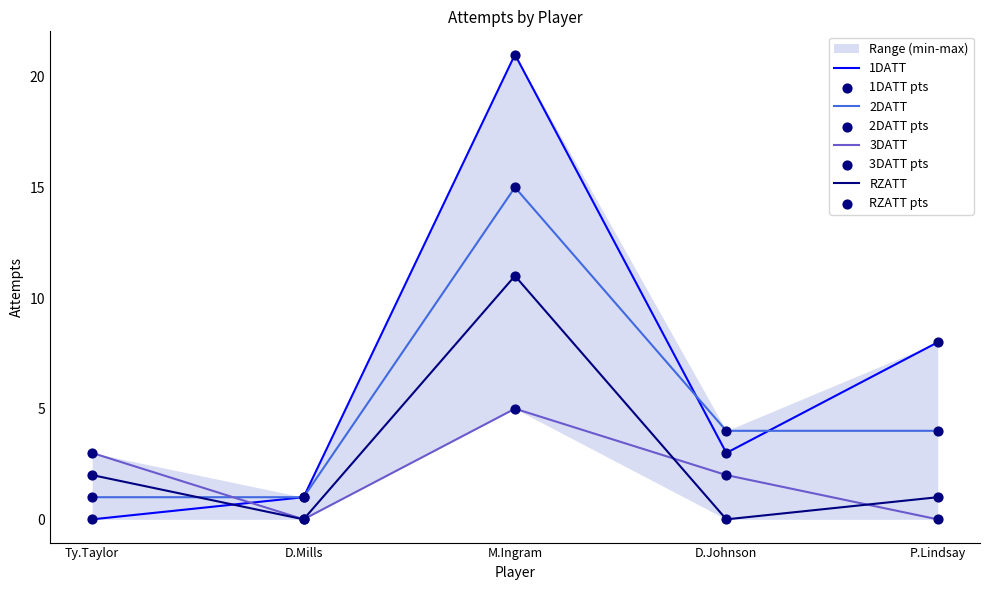

Which series has the largest Y range (max minus min)?

1DATT